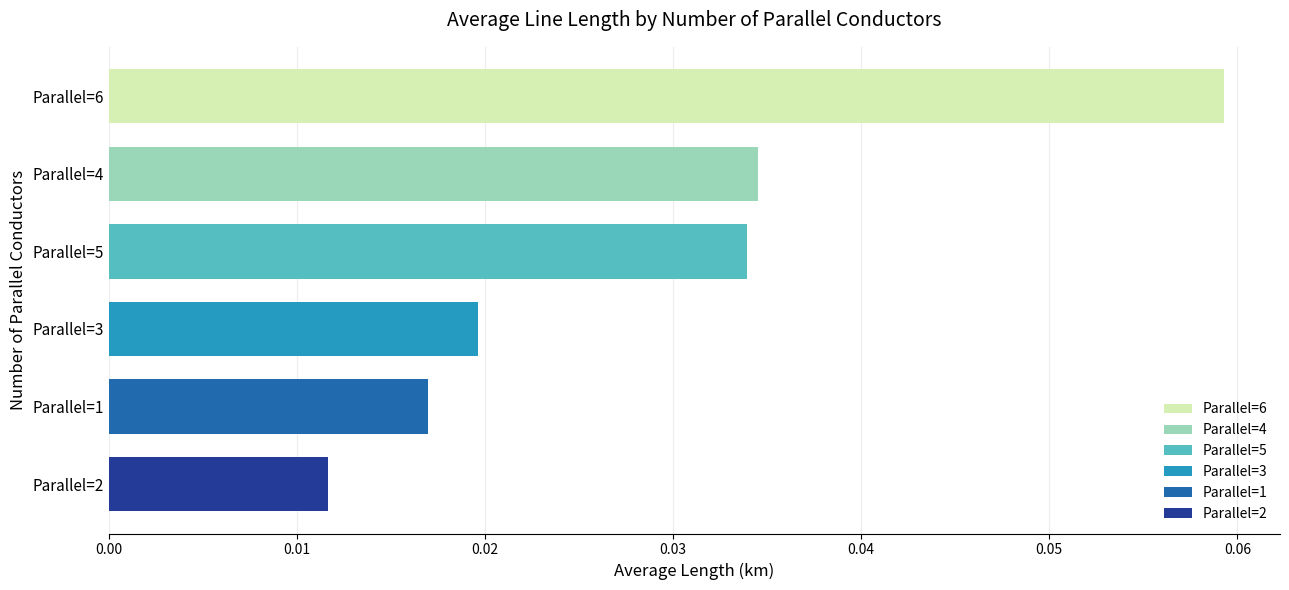

What is the label of the 4th bar from the top?

Parallel=3